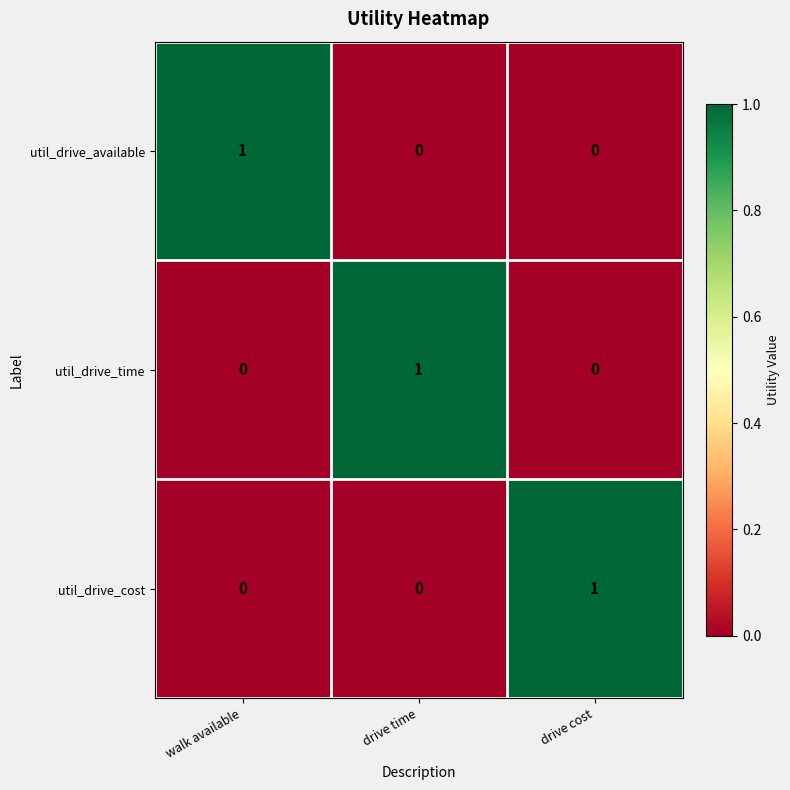

How many data points in util_drive_cost are above 0?

1